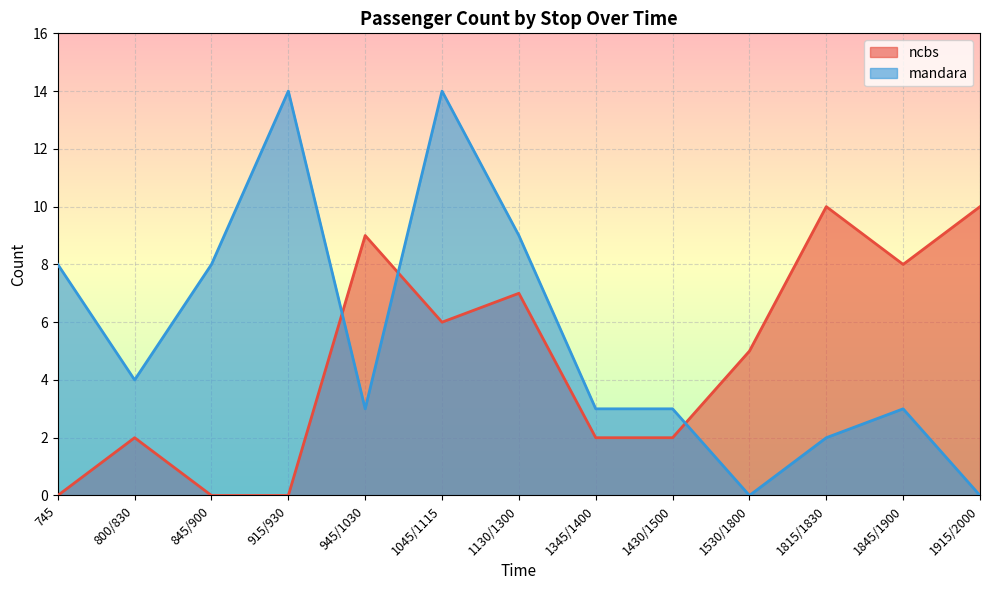

List the series in order of their overall mean, highest first.

mandara, ncbs